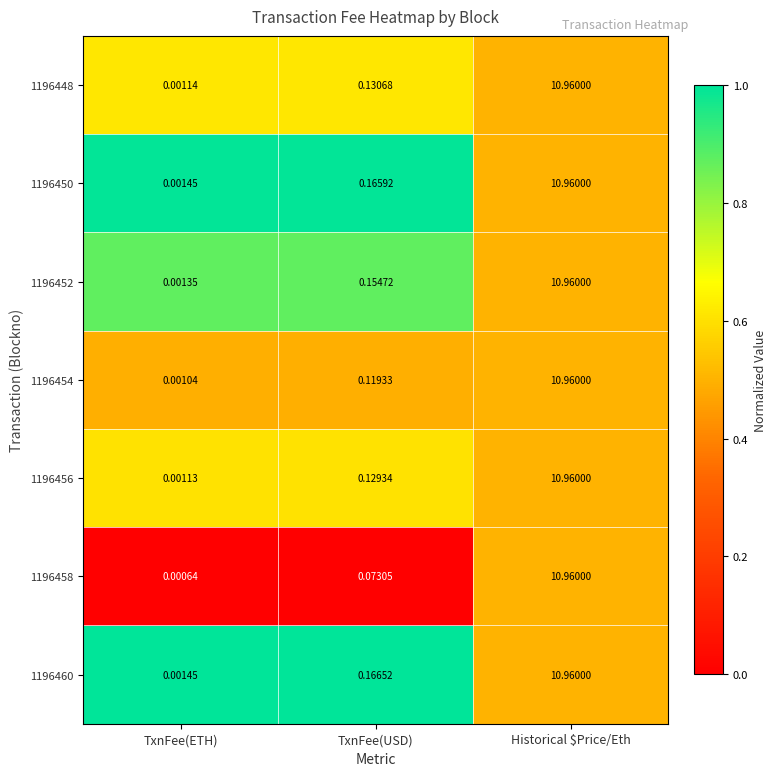

List the labels in order of 1196456 value, smallest first.

TxnFee(ETH), TxnFee(USD), Historical $Price/Eth